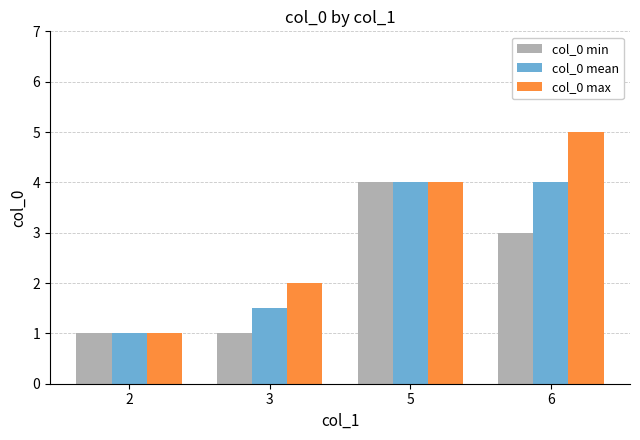

Are the bars horizontal?

No